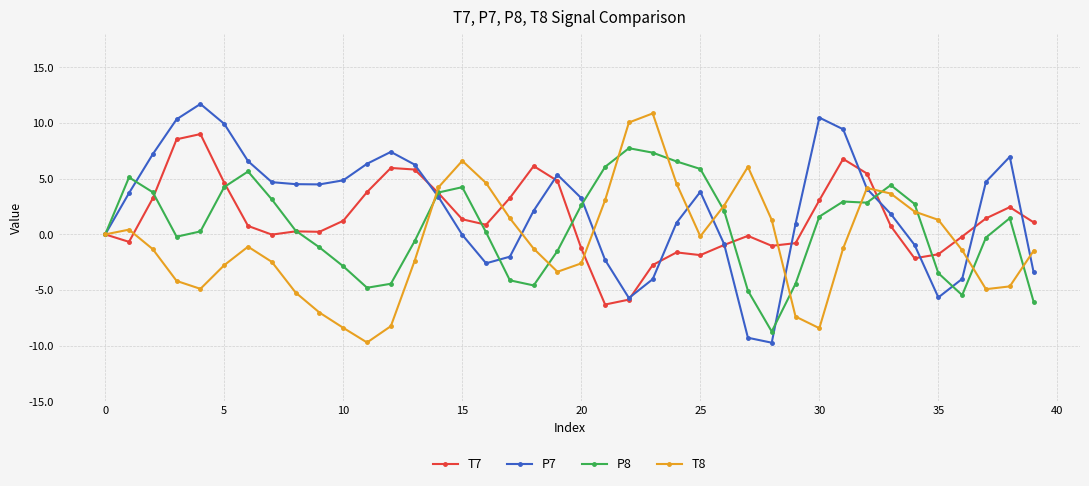

True or false: P7 has more than 0 points higher than both neighbors.

True